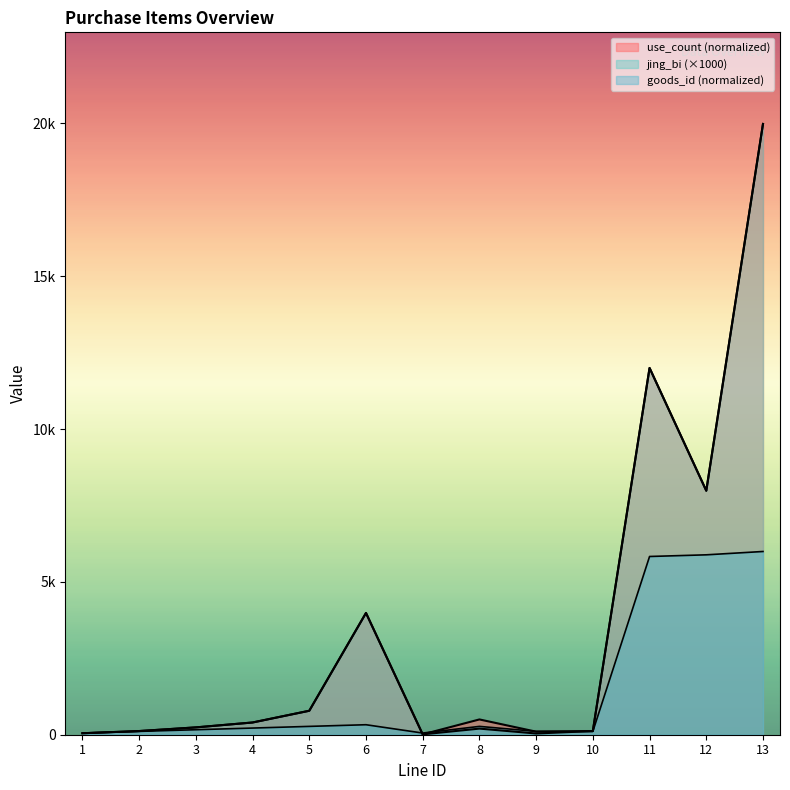

Reading right to left, list all the values displayed in this chart.

use_count: 13=19984.0	12=7984.0	11=12000.0	10=120.0	9=100.0	8=500.0	7=12.0	6=3984.0	5=784.0	4=400.0	3=240.0	2=120.0	1=48.0
jing_bi: 13=19984.0	12=7984.0	11=12000.0	10=120.0	9=40.0	8=200.0	7=12.0	6=3984.0	5=784.0	4=400.0	3=240.0	2=120.0	1=48.0
goods_id: 13=5995.2	12=5886.2	11=5831.7	10=109.0	9=109.0	8=272.5	7=54.5	6=327.0	5=272.5	4=218.0	3=163.5	2=109.0	1=54.5